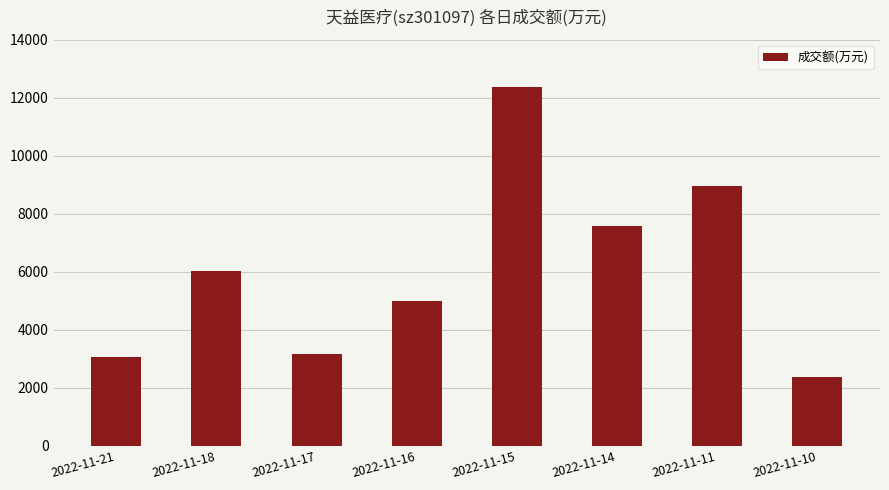

What is the difference between the values at 2022-11-16 and 2022-11-18?

1032